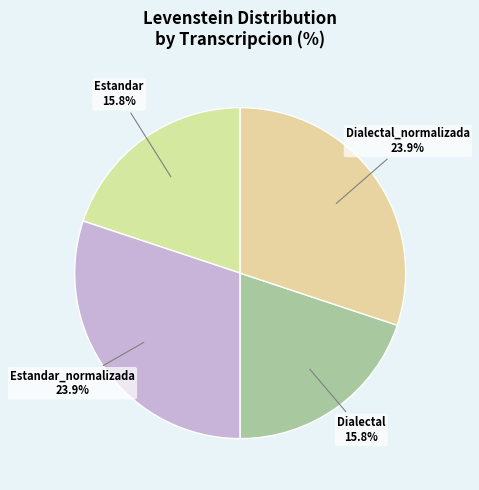

What is the largest slice in the pie chart?

Estandar_normalizada